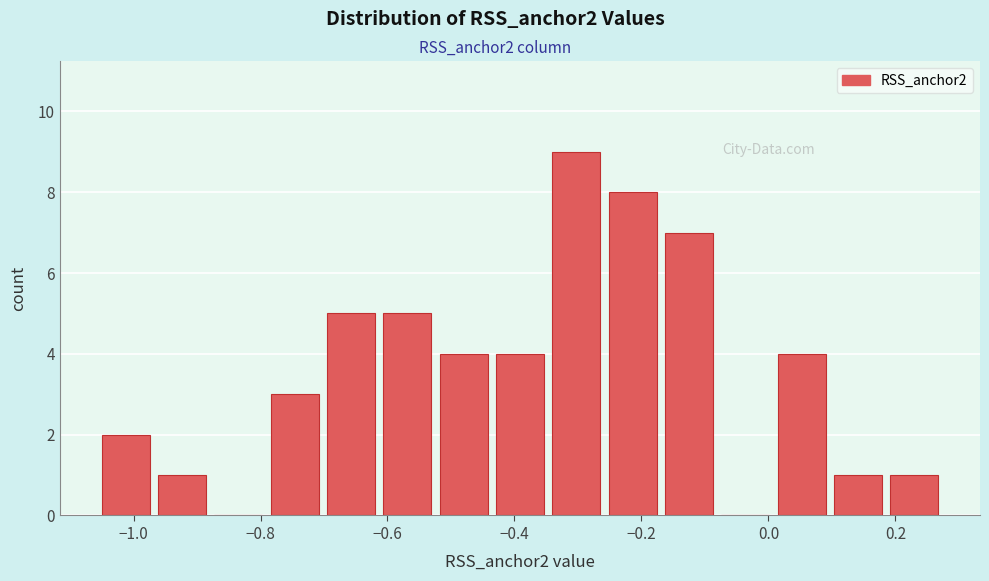

How tall is the bar that spans -0.52 to -0.42 on the x-axis? Neither the bar edges nor the heights are printed on the chart, so give them approximately, as read against the axes.

4